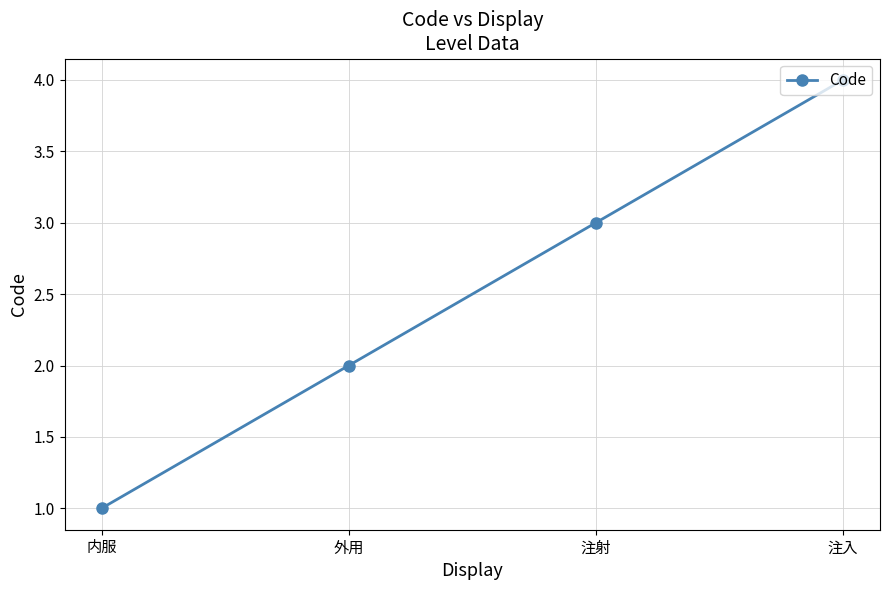

Rank the categories by value from highest to lowest.

注入, 注射, 外用, 内服